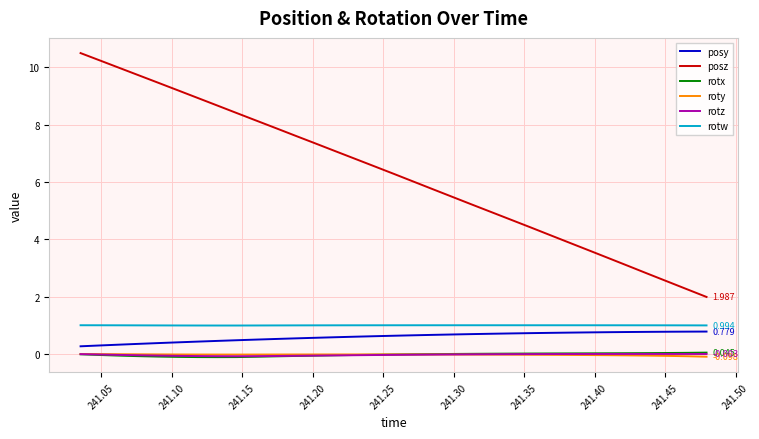

True or false: roty and posy intersect in this chart.

False